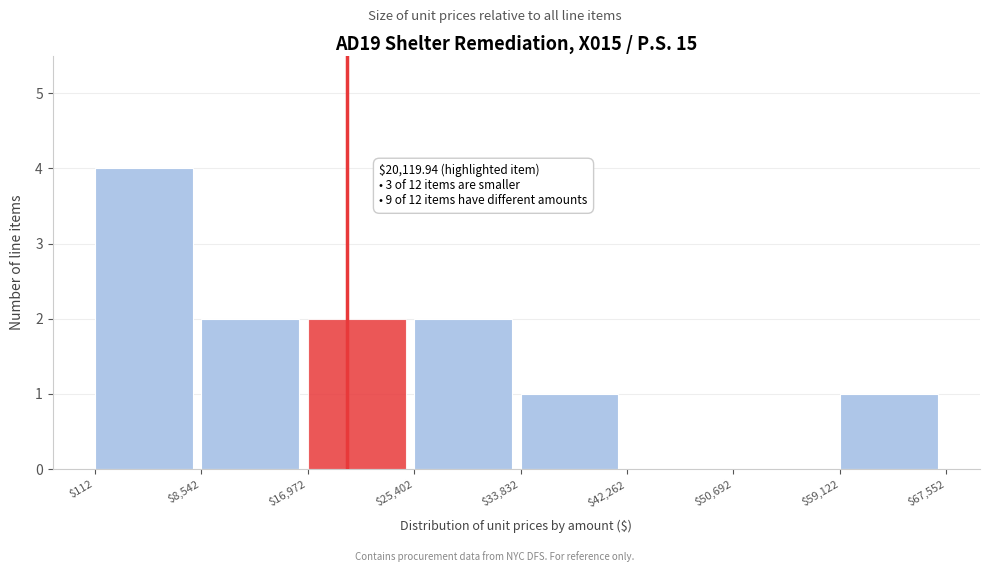

Which range on the x-axis has the tallest bar?

$112 to $8,542